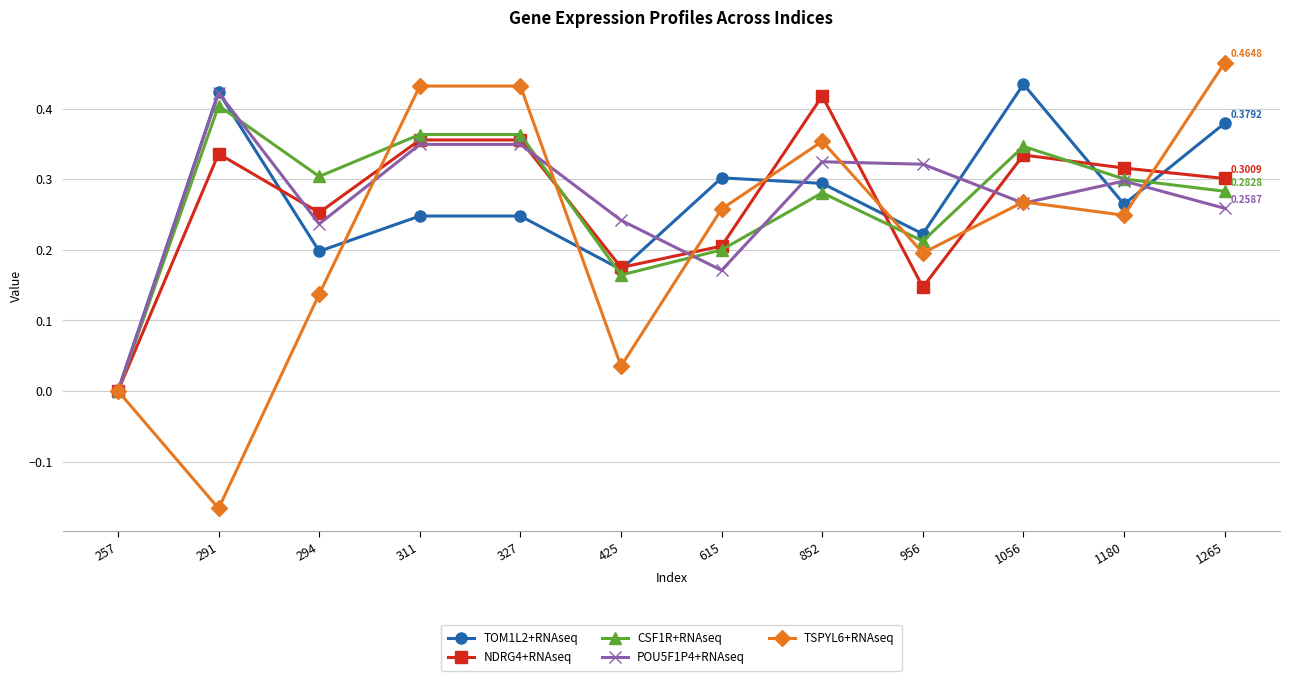

At which category does TSPYL6+RNAseq reach its first local valley?

291